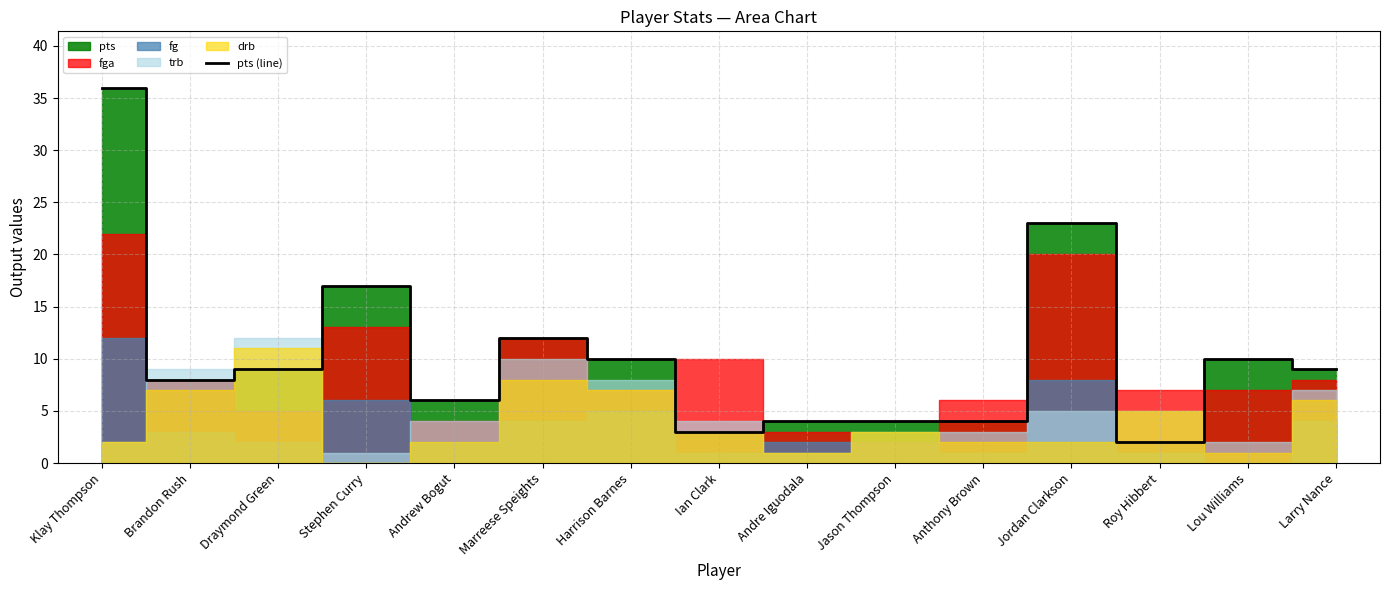

What is the change in value from Brandon Rush to Stephen Curry?

+9